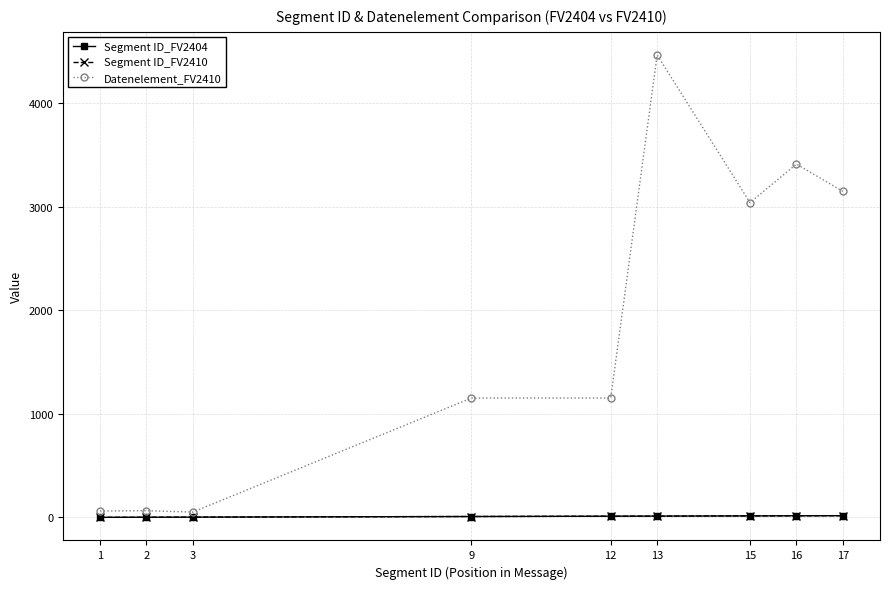

Does the chart have visible grid lines?

Yes